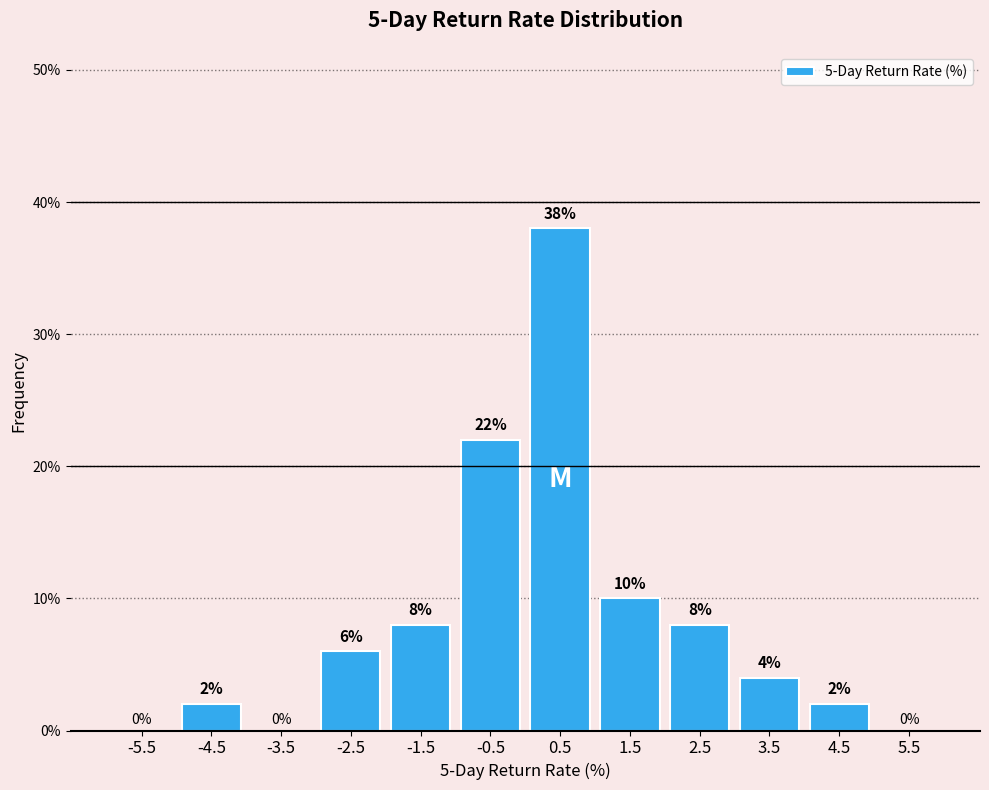

Which range on the x-axis has the tallest bar?

0 to 1